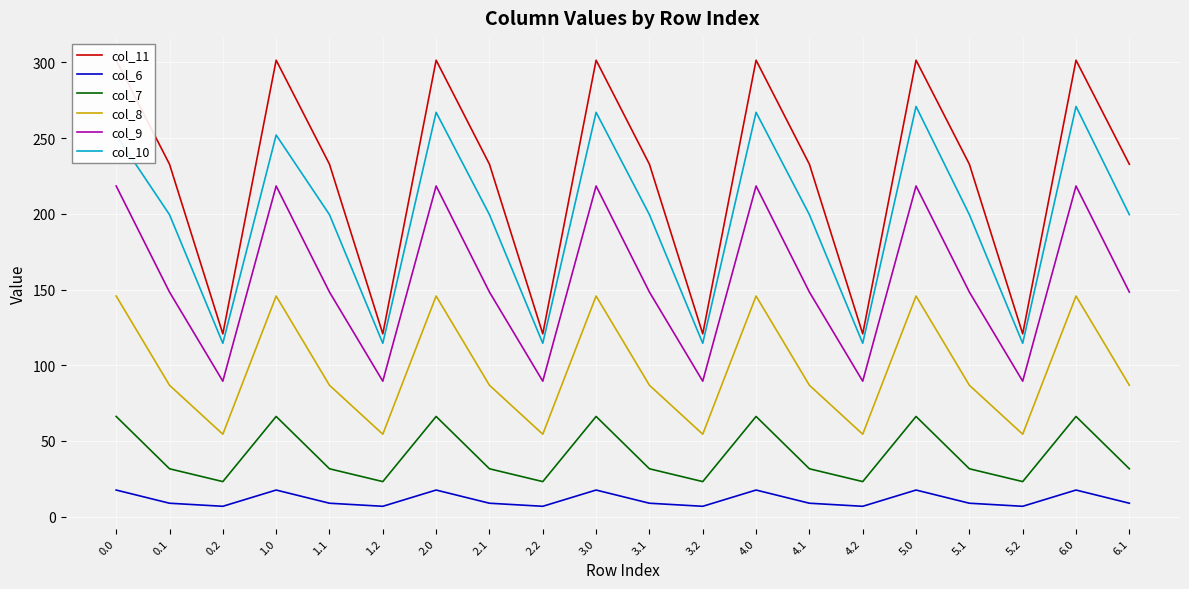

Reading right to left, transcribe all the data shown in this chart.

col_11: 232.7	301.4	120.7	232.7	301.4	120.7	232.7	301.4	120.7	232.7	301.4	120.7	232.7	301.4	120.7	232.7	301.4	120.7	232.7	301.4
col_6: 8.9	17.6	6.8	8.9	17.6	6.8	8.9	17.6	6.8	8.9	17.6	6.8	8.9	17.6	6.8	8.9	17.6	6.8	8.9	17.6
col_7: 31.6	66.2	23.2	31.6	66.2	23.2	31.6	66.2	23.2	31.6	66.2	23.2	31.6	66.2	23.2	31.6	66.2	23.2	31.6	66.2
col_8: 86.8	145.7	54.4	86.8	145.7	54.4	86.8	145.7	54.4	86.8	145.7	54.4	86.8	145.7	54.4	86.8	145.7	54.4	86.8	145.7
col_9: 148.3	218.4	89.5	148.3	218.4	89.5	148.3	218.4	89.5	148.3	218.4	89.5	148.3	218.4	89.5	148.3	218.4	89.5	148.3	218.4
col_10: 199.4	270.9	114.5	199.4	270.9	114.5	199.4	267.0	114.5	199.4	267.0	114.5	199.4	267.0	114.5	199.4	252.0	114.5	199.4	252.0